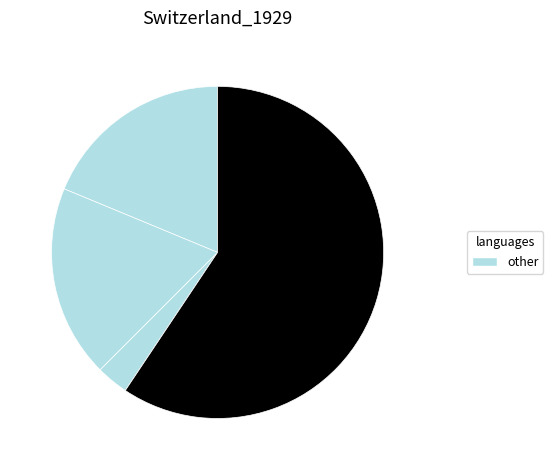

Does any single category account for the majority?

Yes